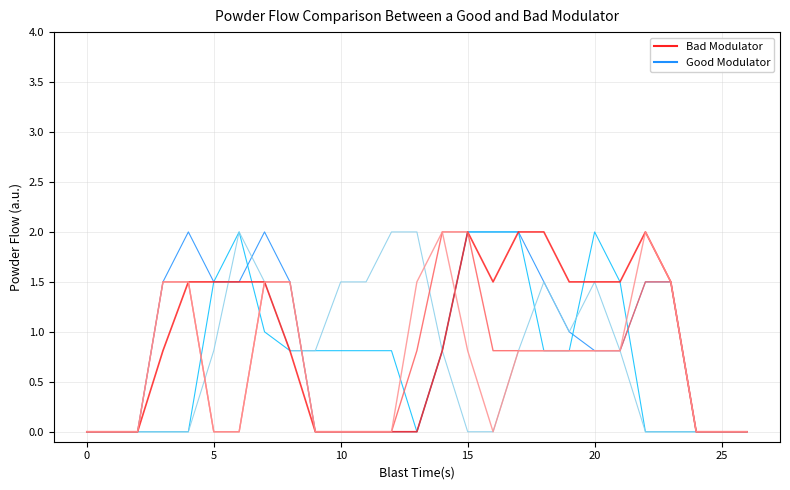

What is the maximum value shown in the chart?

2.0